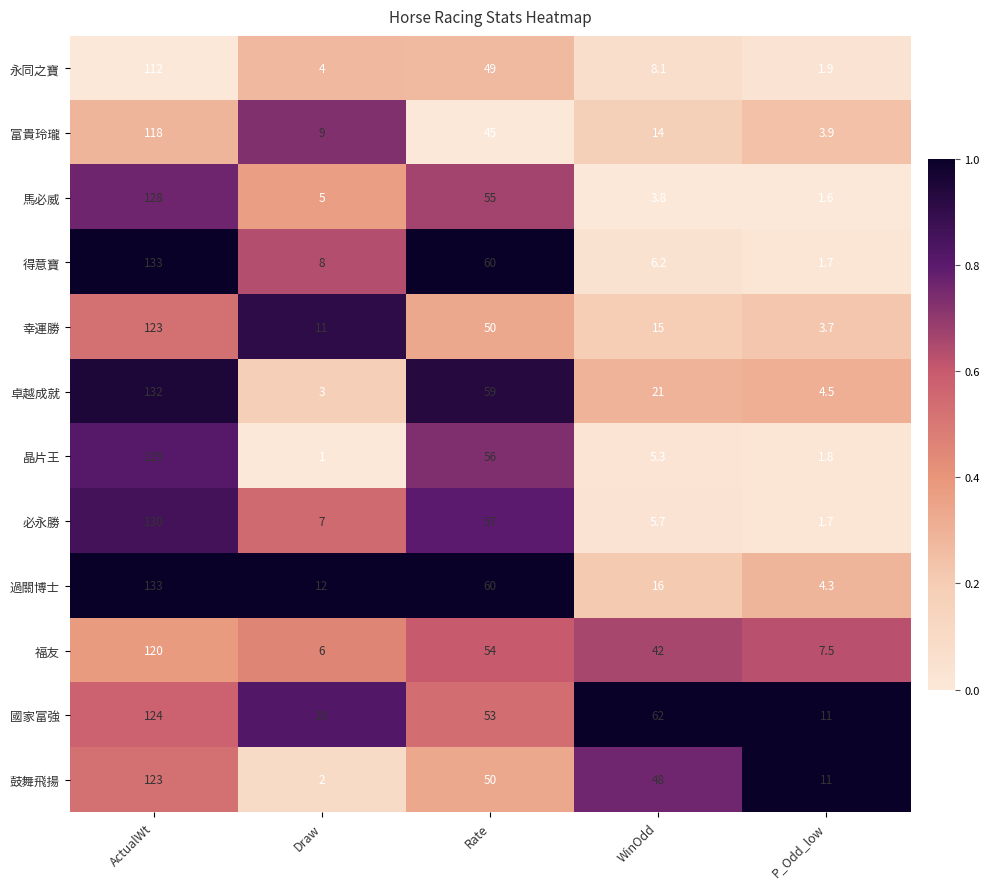

Which series changed the most between ActualWt and Draw?

卓越成就